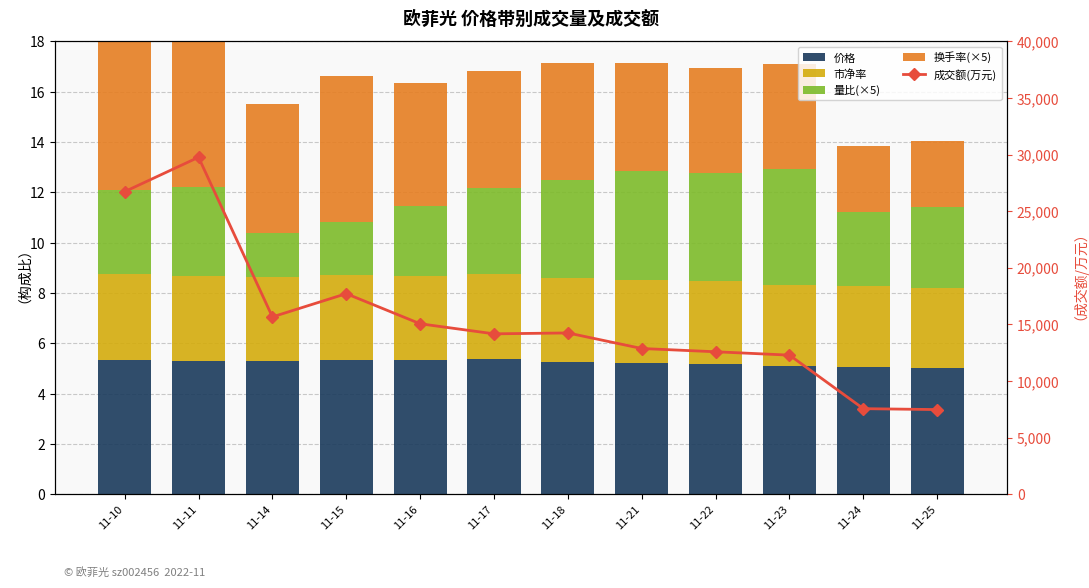

What is the value of the 价格 bar at the 10th from the left?

5.1